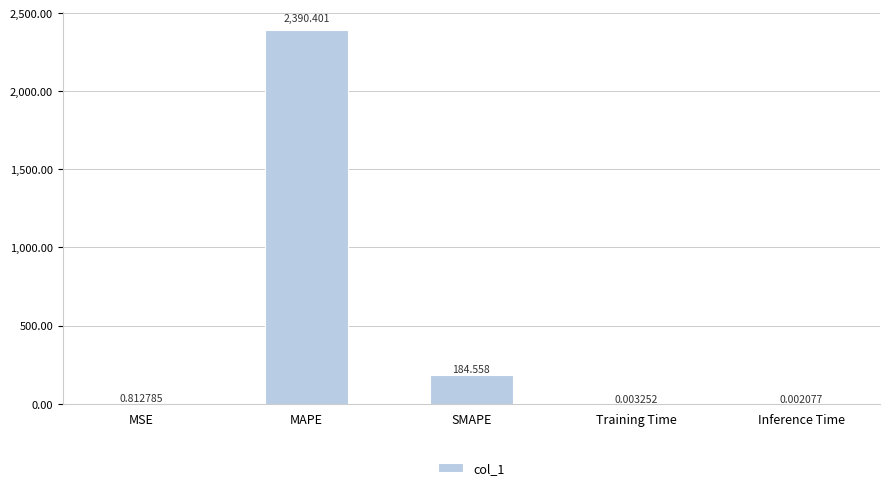

Between Training Time and SMAPE, which is larger?

SMAPE